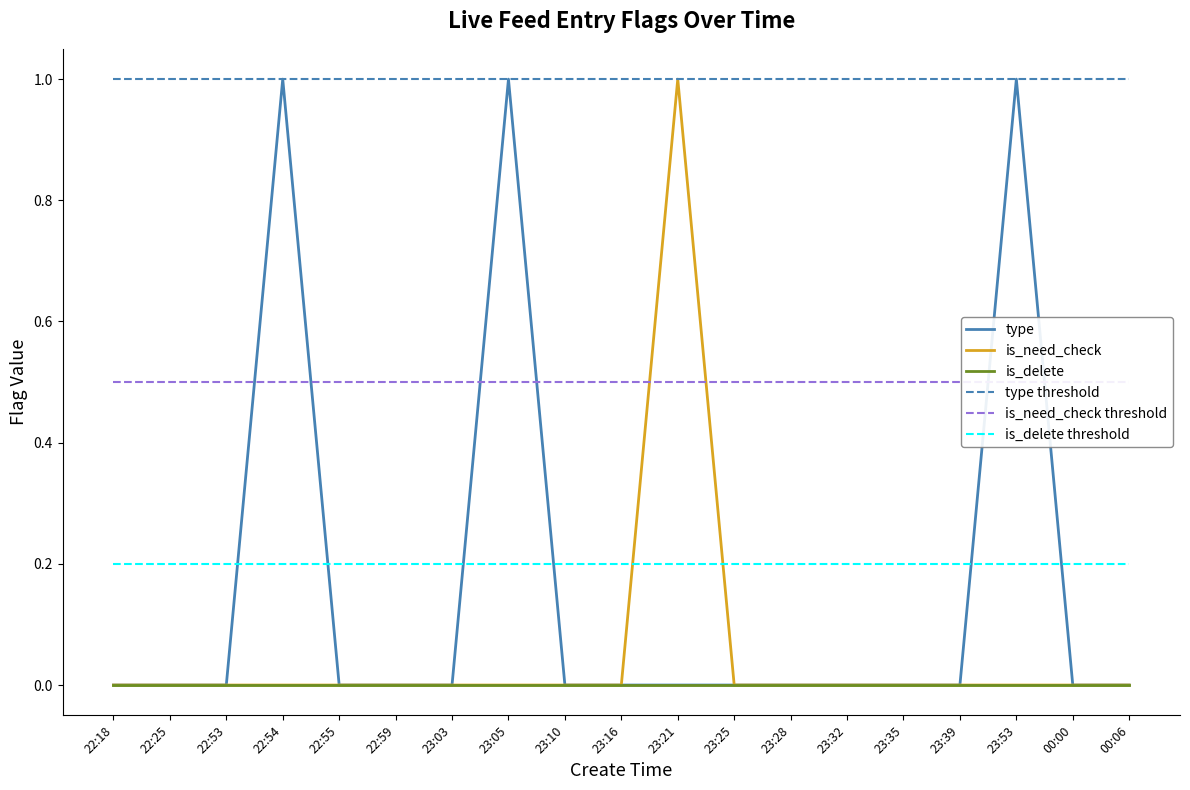

Which series has the largest total across all categories?

type threshold